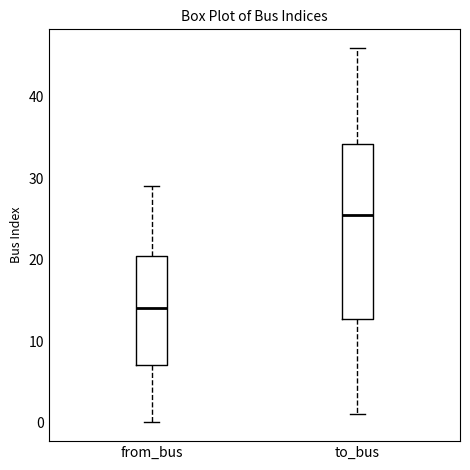

Reading left to right, read every box against the y-axis: the position of its median line, the range the box covers, and the ends of its whiskers. The values are not printed on the chart, so give them approximately, as read against the axis.

from_bus: median 14, box 7 to 21, whiskers 0 to 29
to_bus: median 26, box 13 to 34, whiskers 1 to 46